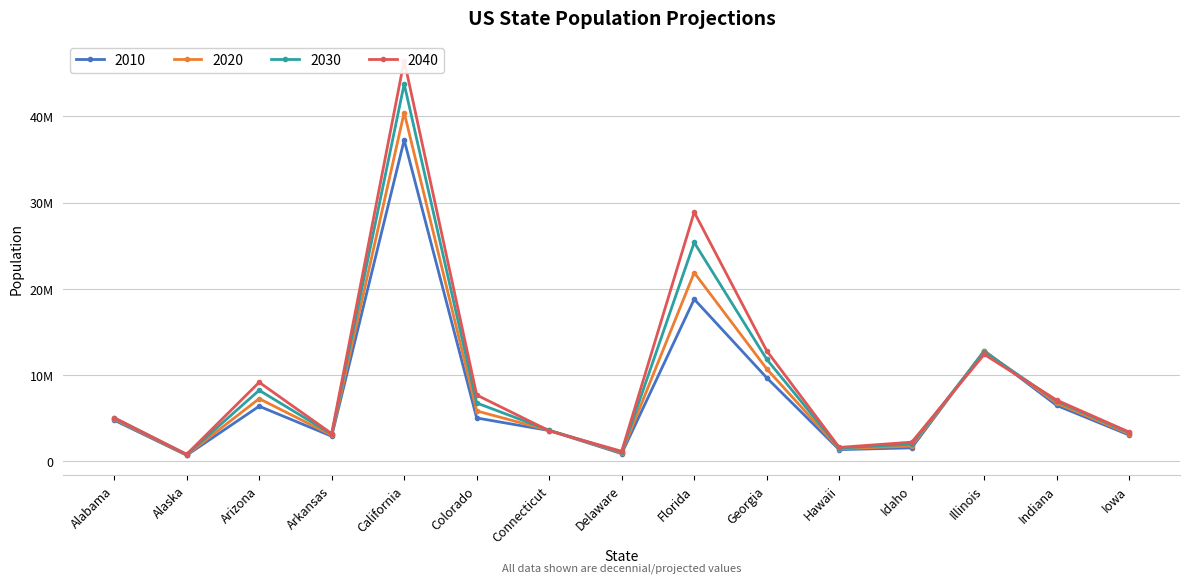

Reading left to right, what are all the values shown in this chart?

2010: Alabama=4779736	Alaska=710231	Arizona=6392017	Arkansas=2915918	California=37253956	Colorado=5029196	Connecticut=3574097	Delaware=897934	Florida=18801310	Georgia=9687653	Hawaii=1360301	Idaho=1567582	Illinois=12830632	Indiana=6483802	Iowa=3046355
2020: Alabama=4911278	Alaska=751328	Arizona=7268694	Arkansas=3038491	California=40438640	Colorado=5843359	Connecticut=3593542	Delaware=987393	Florida=21877257	Georgia=10725351	Hawaii=1453902	Idaho=1777249	Illinois=12791188	Indiana=6737581	Iowa=3184240
2030: Alabama=5029833	Alaska=792188	Arizona=8238407	Arkansas=3155798	California=43751116	Colorado=6766983	Connecticut=3601202	Delaware=1082192	Florida=25372664	Georgia=11835126	Hawaii=1548831	Idaho=2008329	Illinois=12709901	Indiana=6978254	Iowa=3317412
2040: Alabama=5056796	Alaska=819954	Arizona=9166279	Arkansas=3217535	California=46467001	Colorado=7692907	Connecticut=3542707	Delaware=1164344	Florida=28886983	Georgia=12820271	Hawaii=1619703	Idaho=2227842	Illinois=12397564	Indiana=7095000	Iowa=3392783